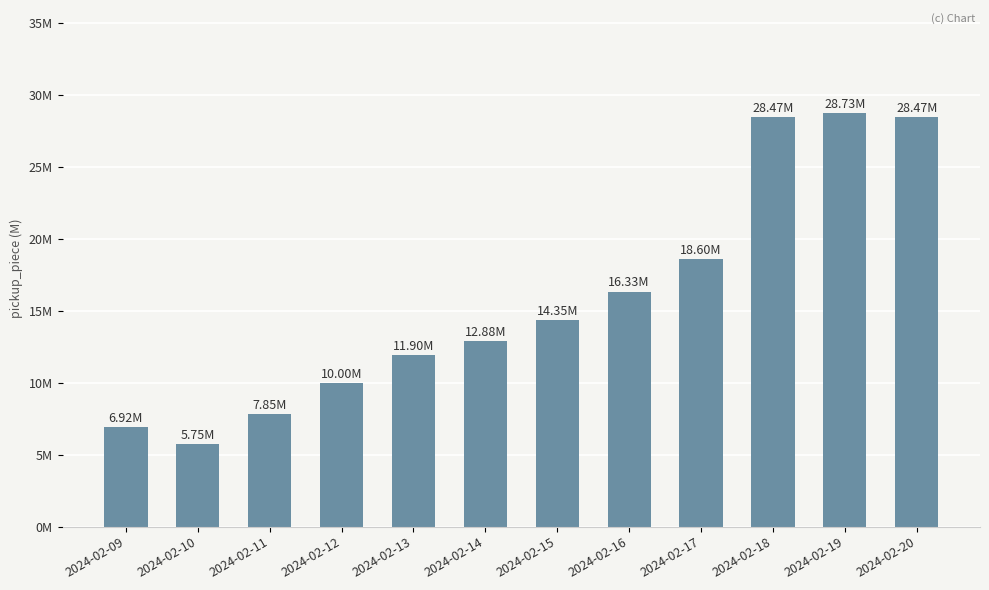

Does the chart contain any negative values?

No